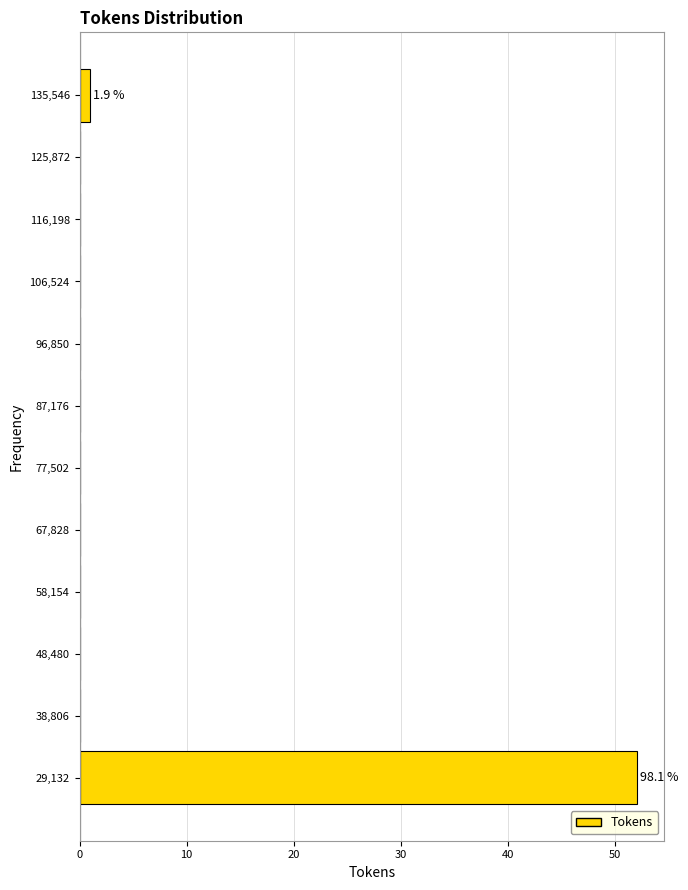

Over which range of the y-axis is the bar longest?

24000 to 34000